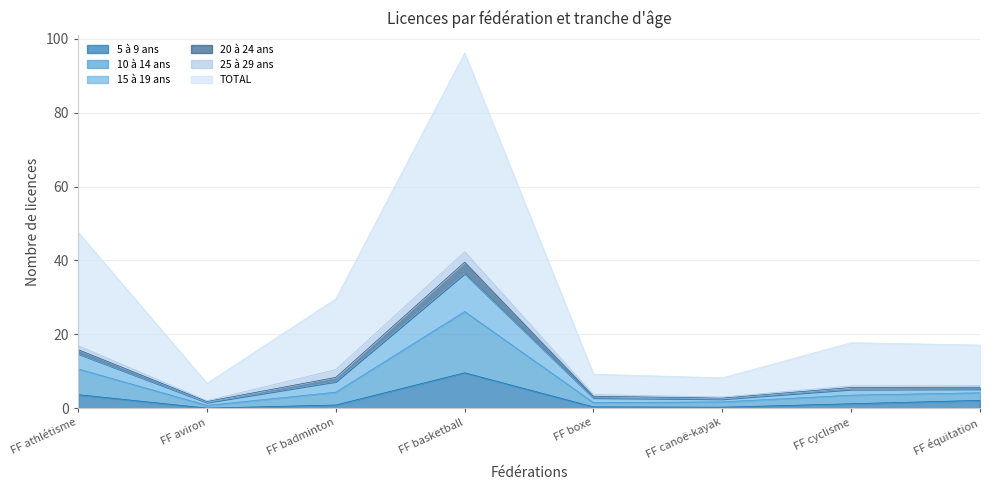

Where is the first local maximum for 20 à 24 ans?

FF basketball